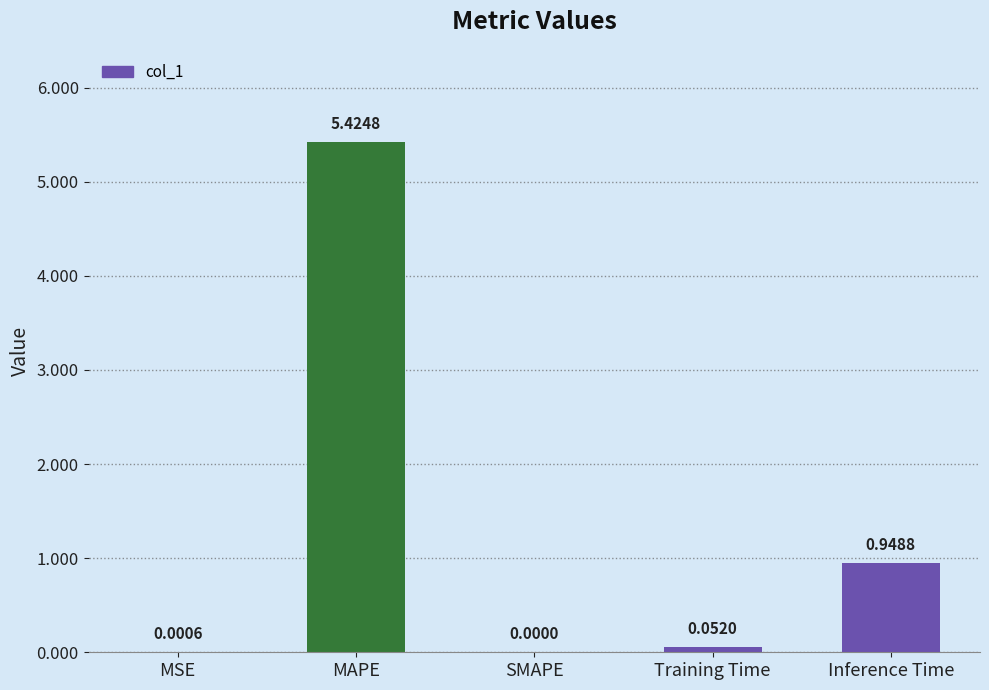

Where is the data nearest to the value 2?

Inference Time